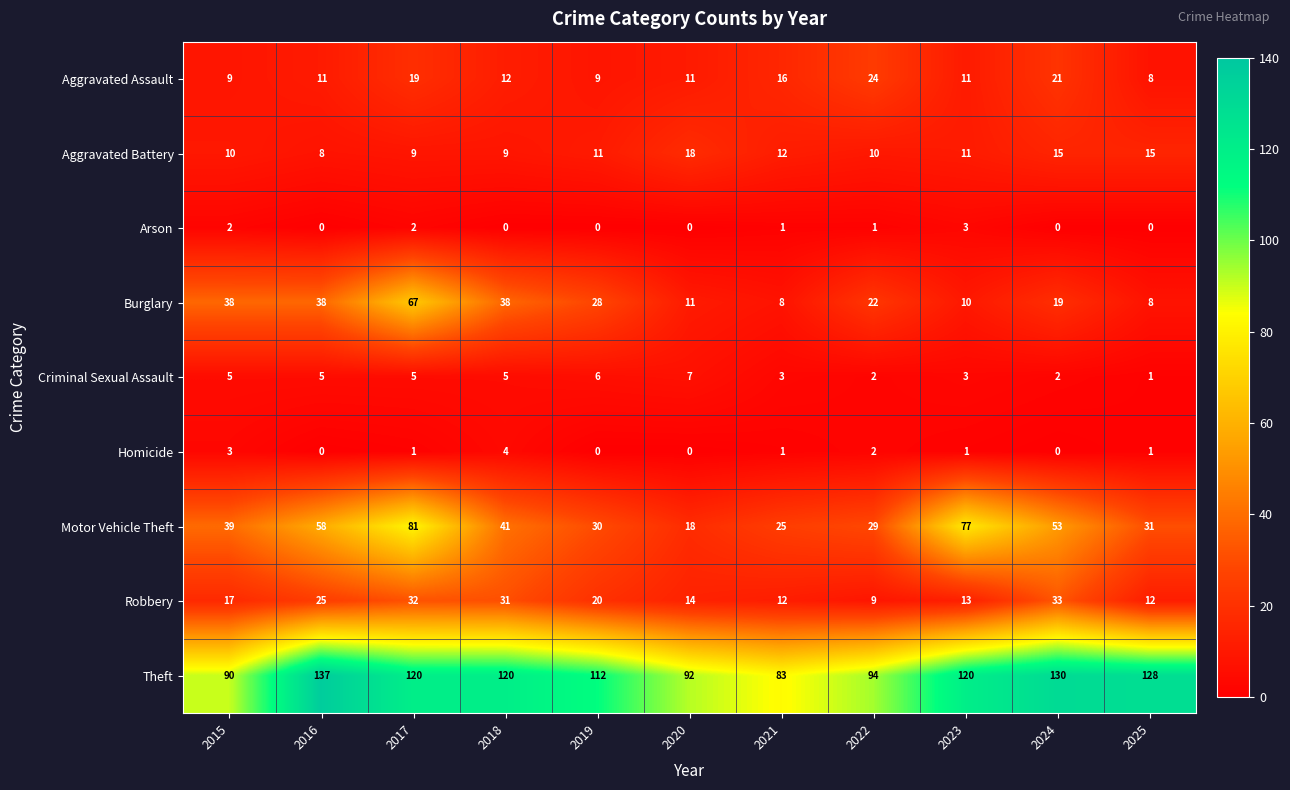

Which series has the widest spread of values?

Motor Vehicle Theft